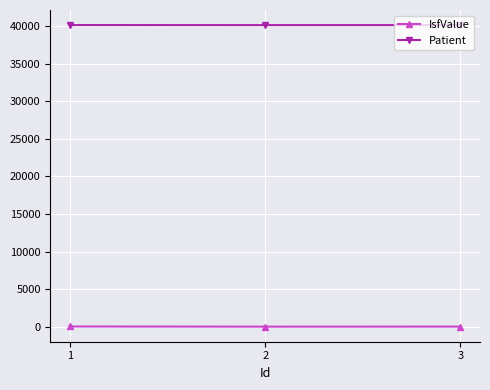

Rank the series by their maximum value, from lowest to highest.

IsfValue, Patient